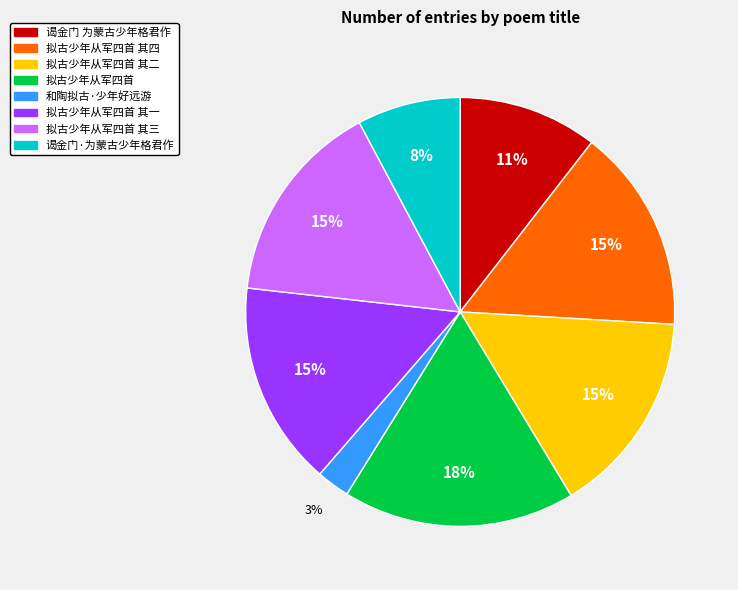

To the nearest percent, what is the difference between the largest and smallest slice percentages?

15%